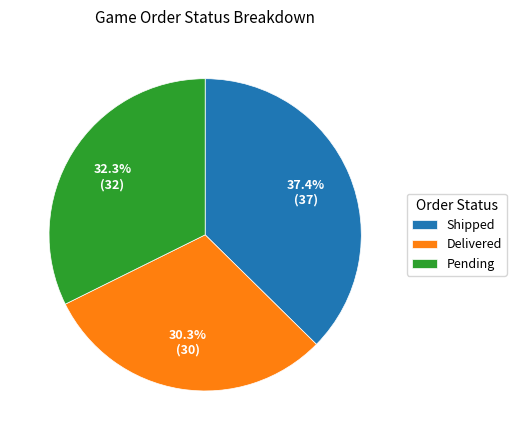

True or false: Shipped accounts for 32% of the total.

False